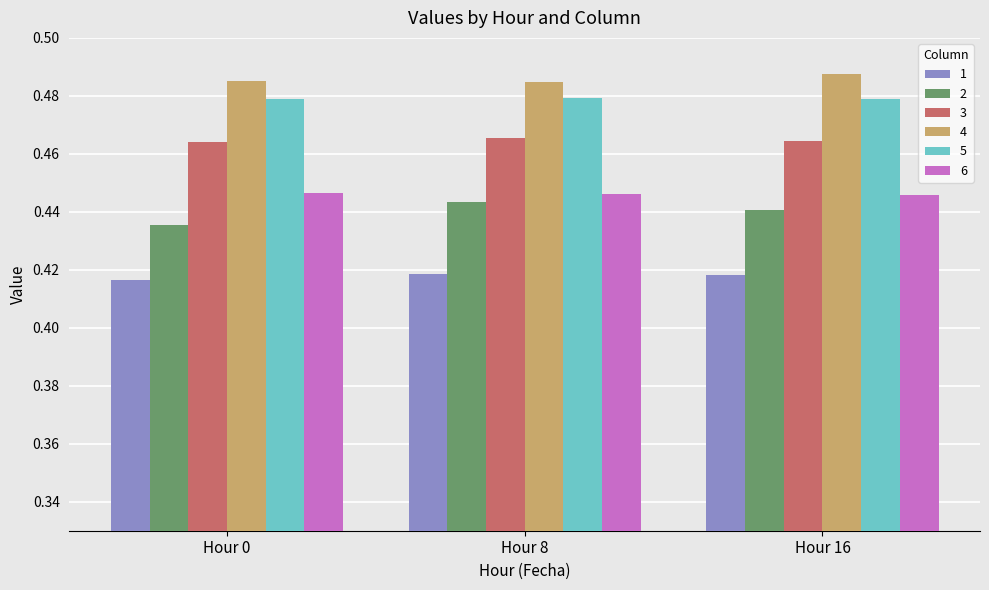

What is the total value across all series at Hour 16?

2.7